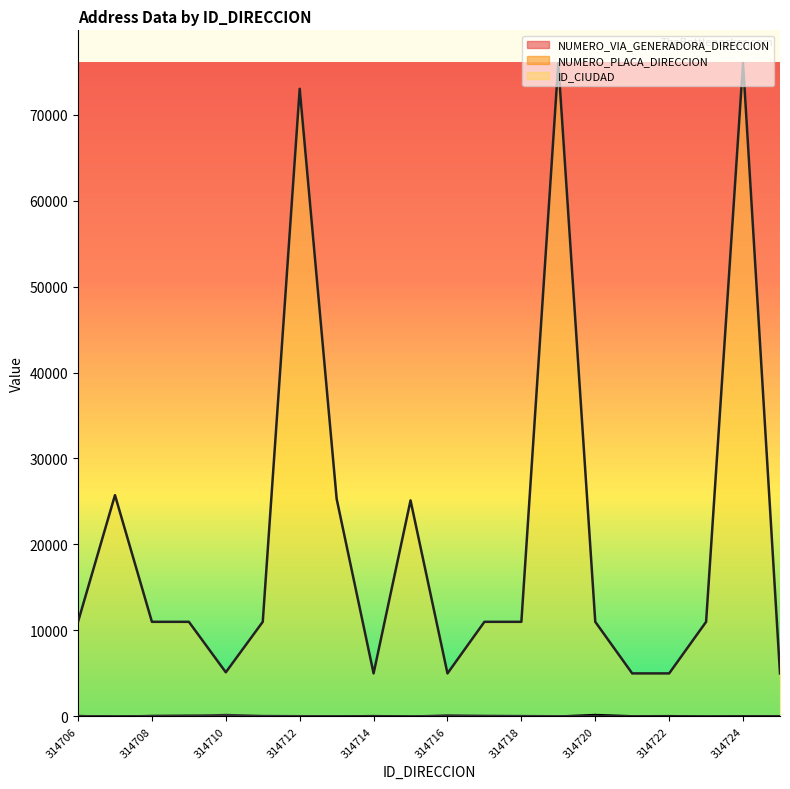

How many data points in NUMERO_PLACA_DIRECCION are above 37?

9